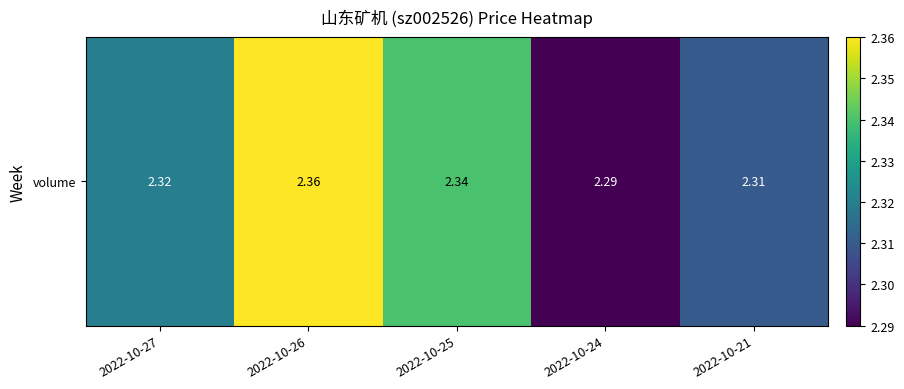

How many series are shown in this chart?

1